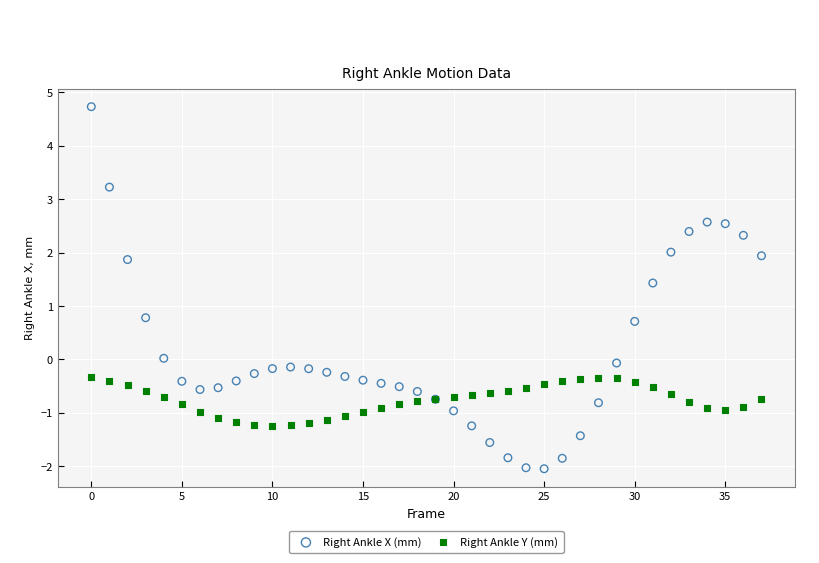

Which series has the widest spread of Y values?

Right Ankle X (mm)